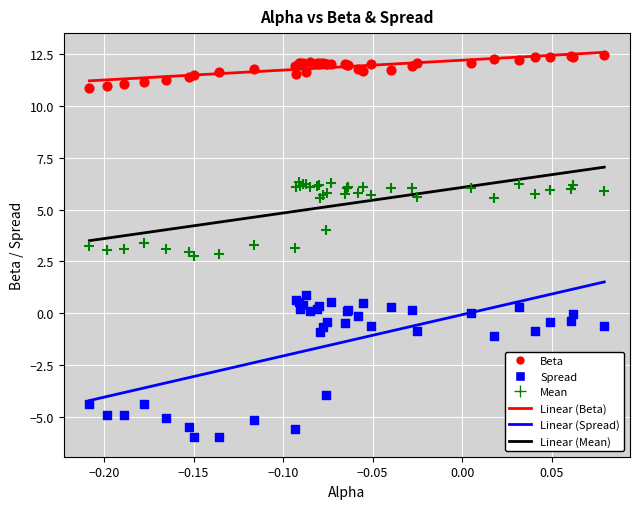

Which series has the largest Y range (max minus min)?

Spread